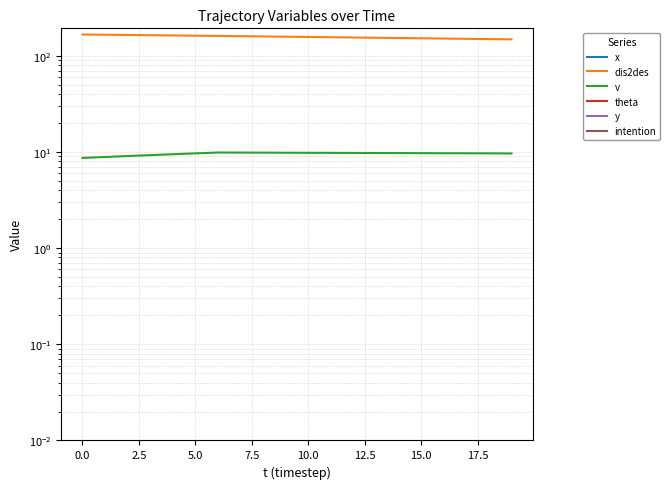

How many lines are shown in the chart?

6